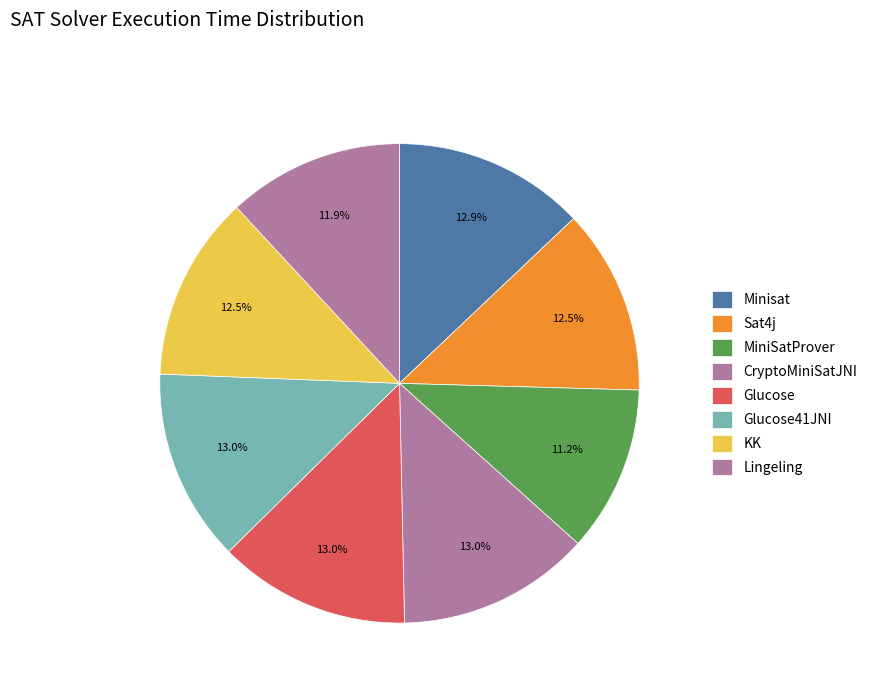

Count the number of slices in the pie.

8